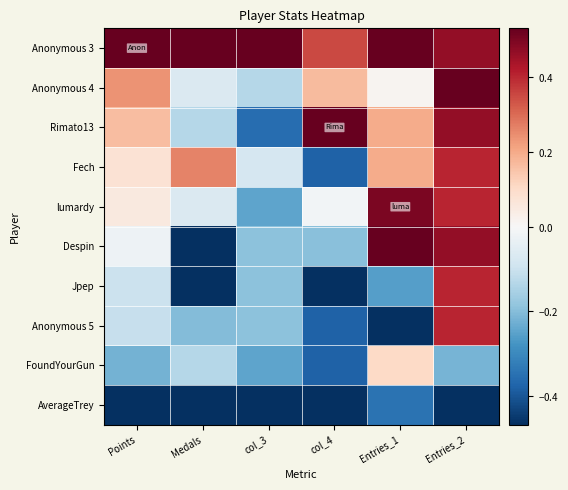

At how many categories does at least one series exceed 0?

6